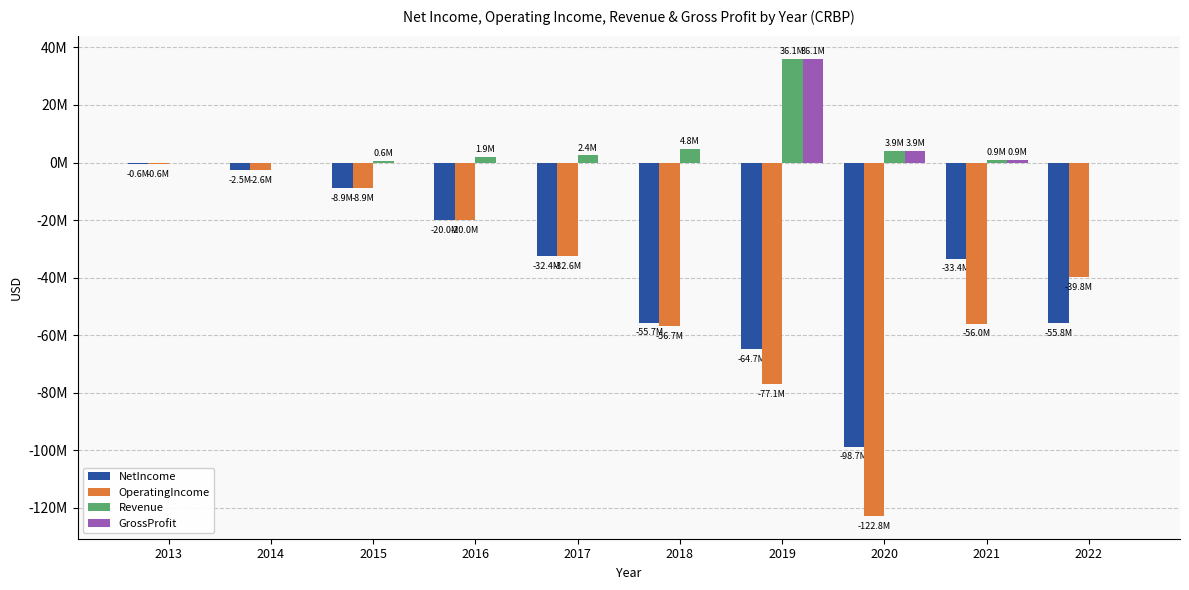

Reading left to right, what are all the values shown in this chart?

NetIncome: 2013=-602350	2014=-2540485	2015=-8850739	2016=-19998675	2017=-32421612	2018=-55672139	2019=-64731693	2020=-98735214	2021=-33373504	2022=-55833193
OperatingIncome: 2013=-557276	2014=-2647173	2015=-8853693	2016=-19985058	2017=-32562816	2018=-56747707	2019=-77104579	2020=-122810233	2021=-55989024	2022=-39835445
Revenue: 2013=0	2014=0	2015=648382	2016=1911424	2017=2440195	2018=4822272	2019=36143568	2020=3937230	2021=881705	2022=0
GrossProfit: 2013=0	2014=0	2015=0	2016=0	2017=0	2018=0	2019=36143568	2020=3937230	2021=881705	2022=0